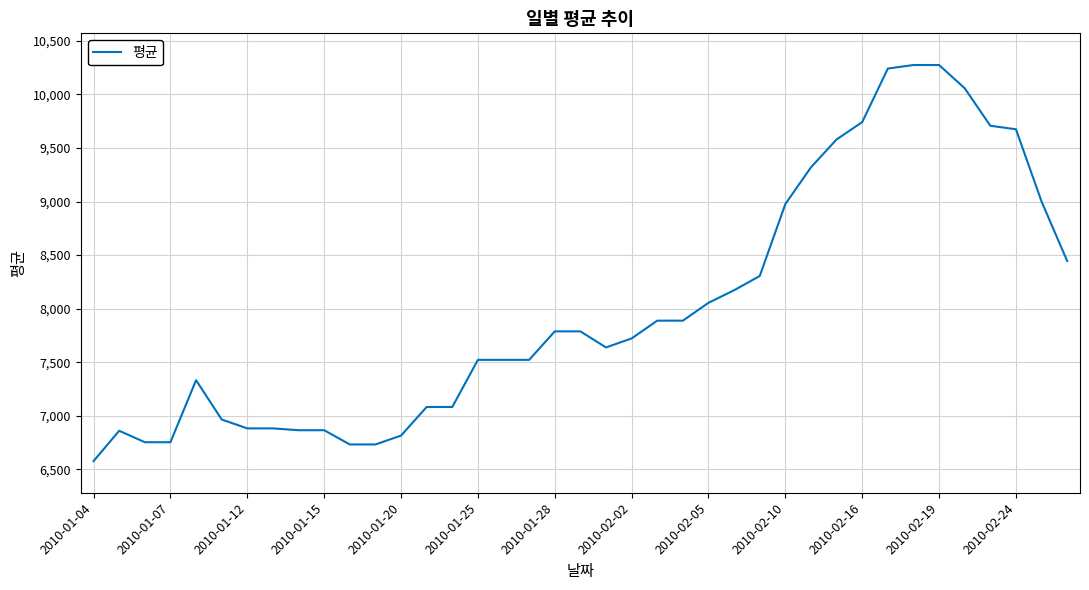

What is the smallest value displayed?

6577